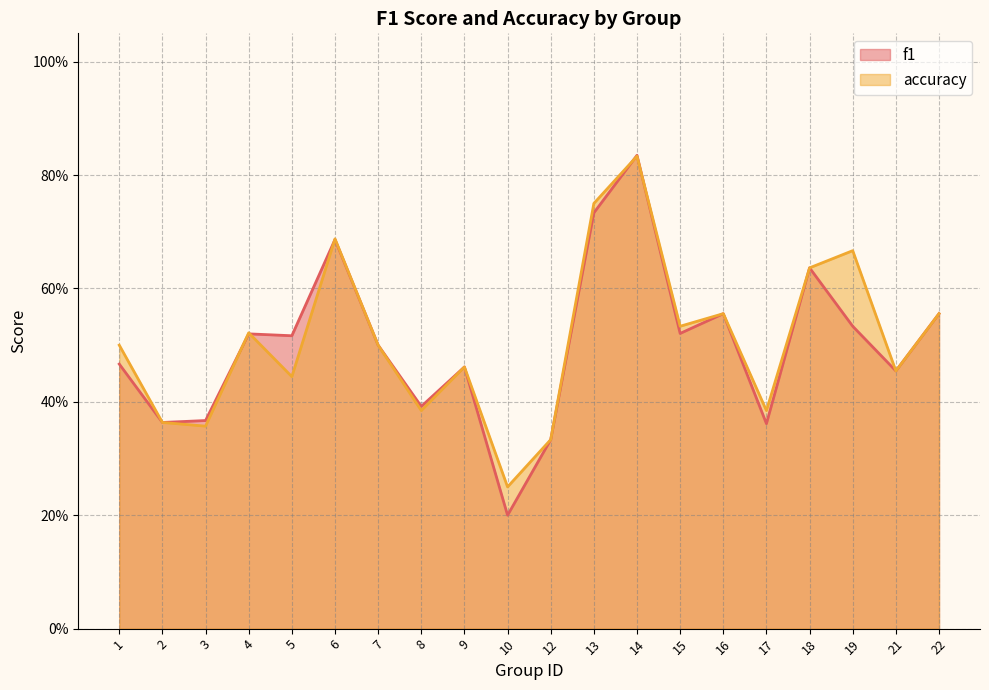

Which series has the largest range (max minus min)?

f1